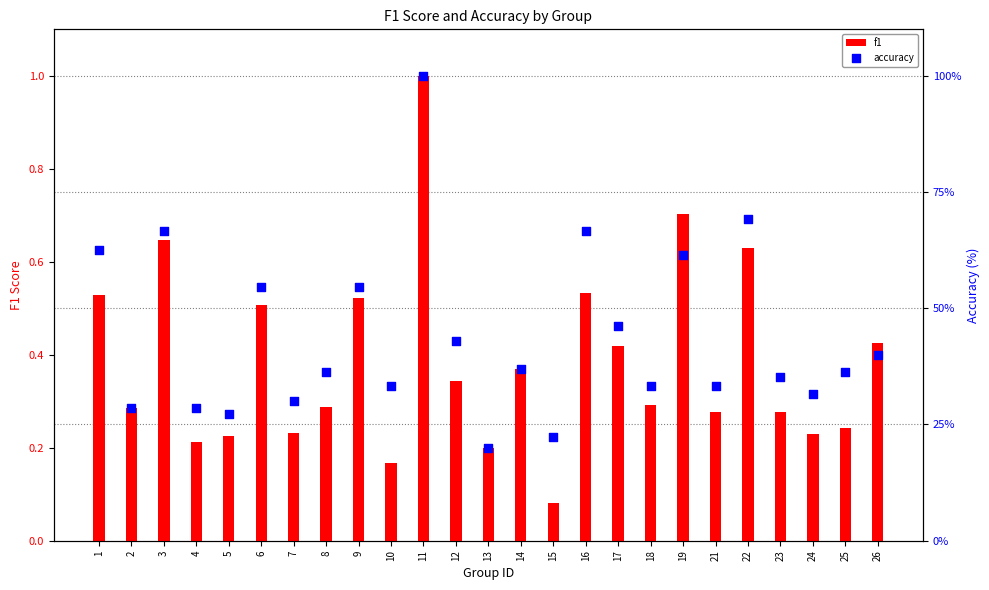

What is the total value across all series at 8?

36.6